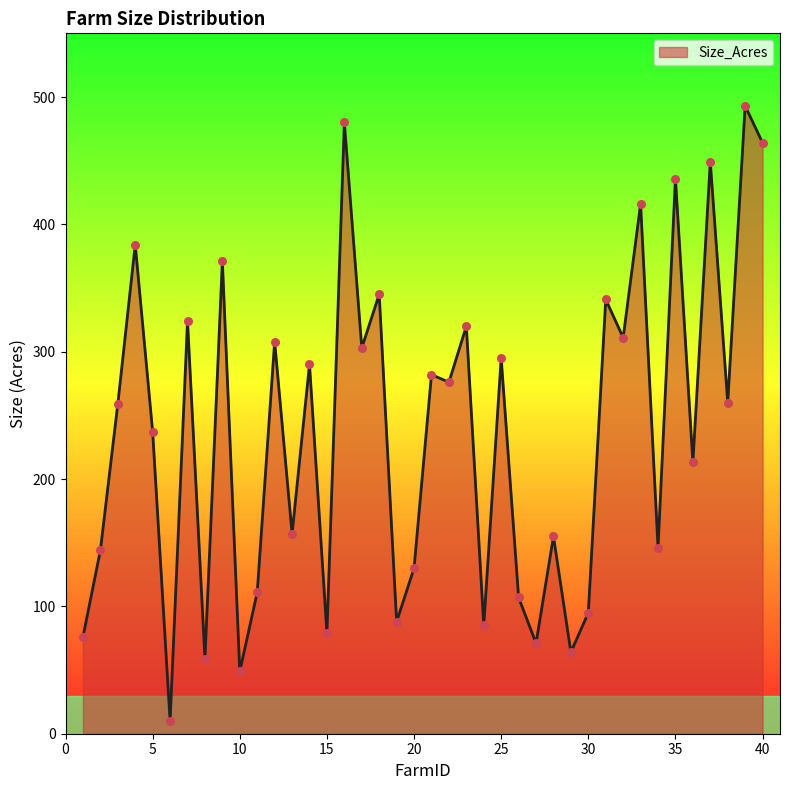

What is the difference between the maximum and minimum values?

483